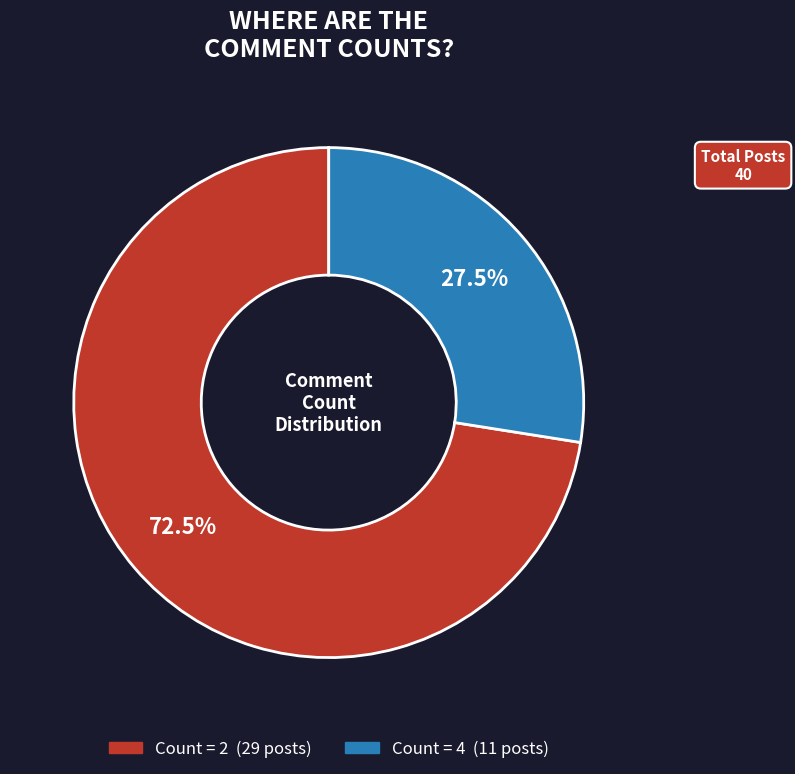

How many segments does this pie chart have?

2